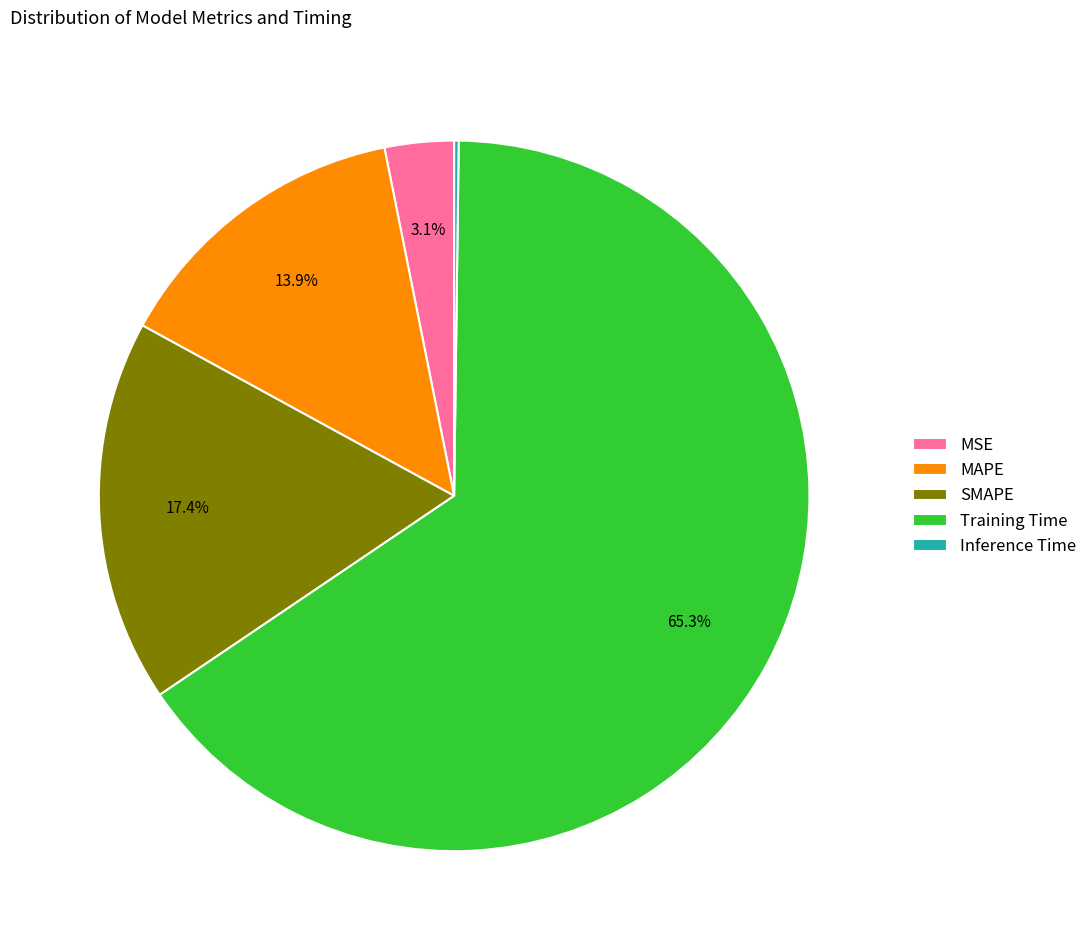

Combined, do Training Time and SMAPE account for over 50%?

Yes